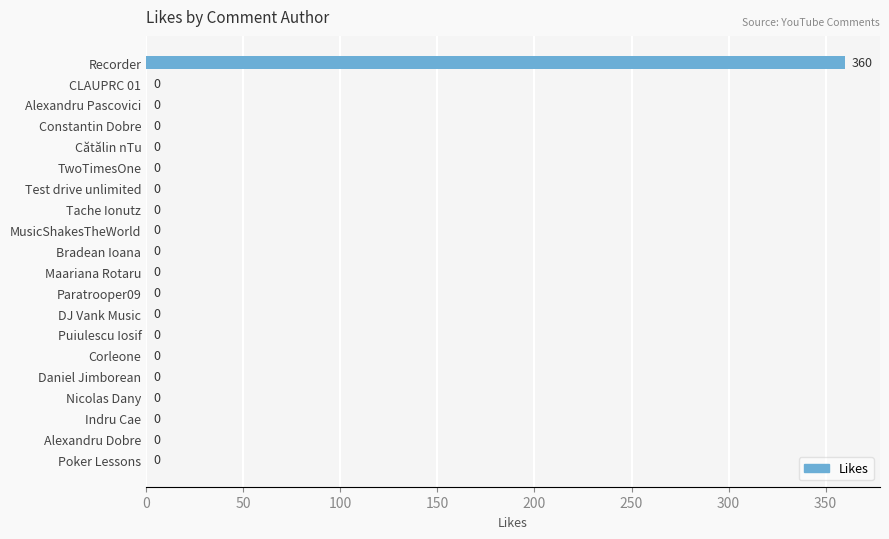

Reading top to bottom, transcribe all the data shown in this chart.

Recorder=360	CLAUPRC 01=0	Alexandru Pascovici=0	Constantin Dobre=0	Cătălin nTu=0	TwoTimesOne=0	Test drive unlimited=0	Tache Ionutz=0	MusicShakesTheWorld=0	Bradean Ioana=0	Maariana Rotaru=0	Paratrooper09=0	DJ Vank Music=0	Puiulescu Iosif=0	Corleone=0	Daniel Jimborean=0	Nicolas Dany=0	Indru Cae=0	Alexandru Dobre=0	Poker Lessons=0